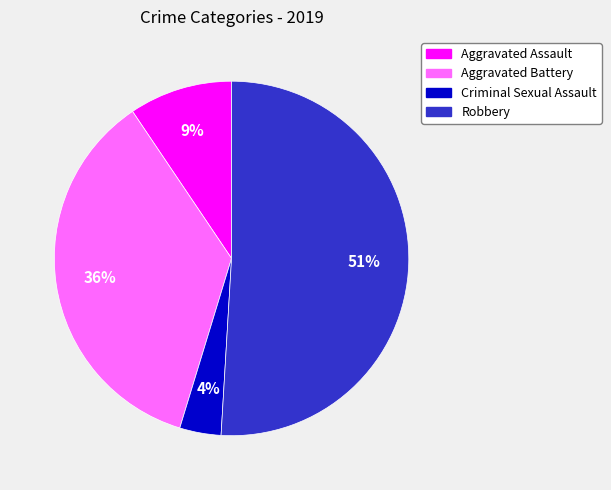

To the nearest percent, what is the average slice percentage?

25%